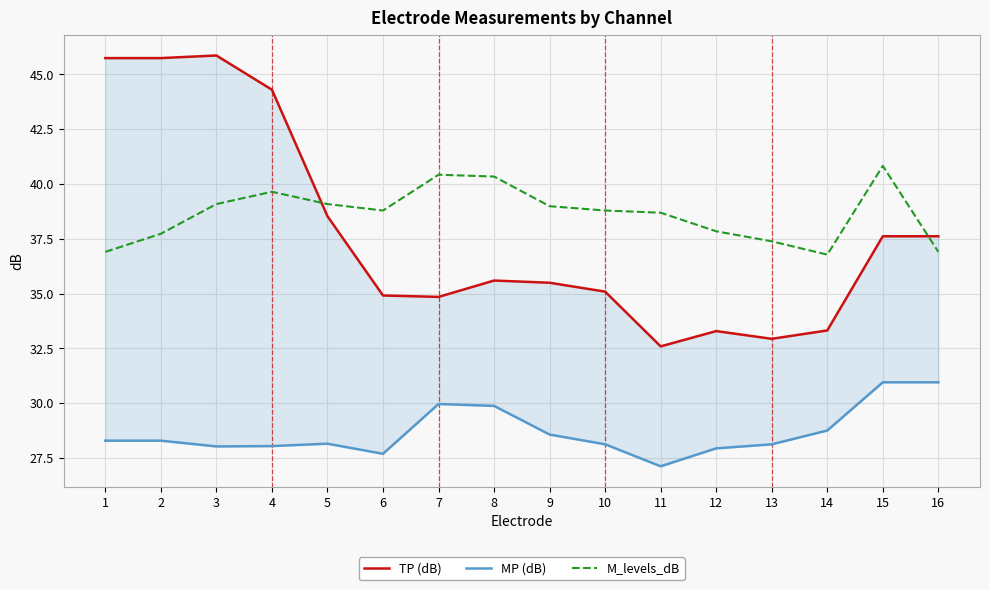

What is the highest value of the M_levels_dB series?

40.8